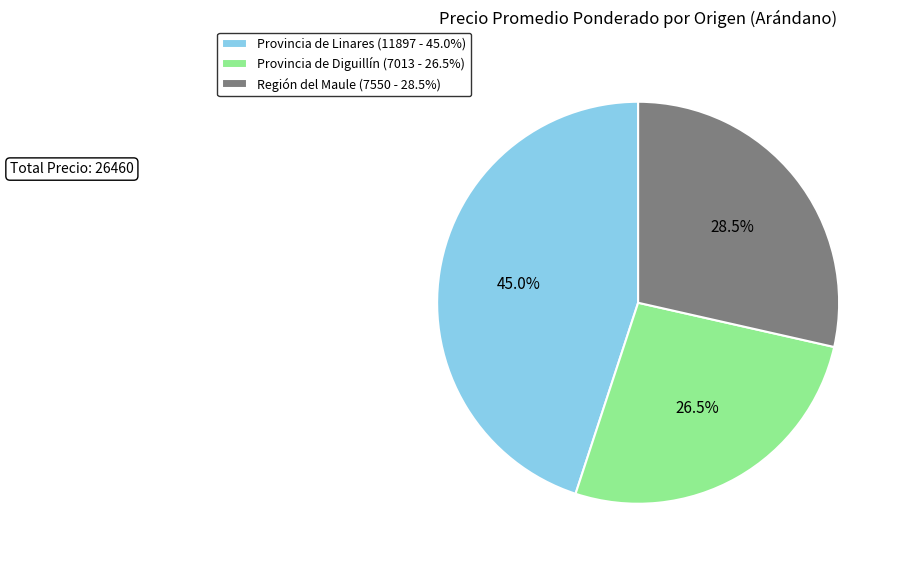

Rank the categories by value from lowest to highest.

Provincia de Diguillín (7013 - 26.5%), Región del Maule (7550 - 28.5%), Provincia de Linares (11897 - 45.0%)